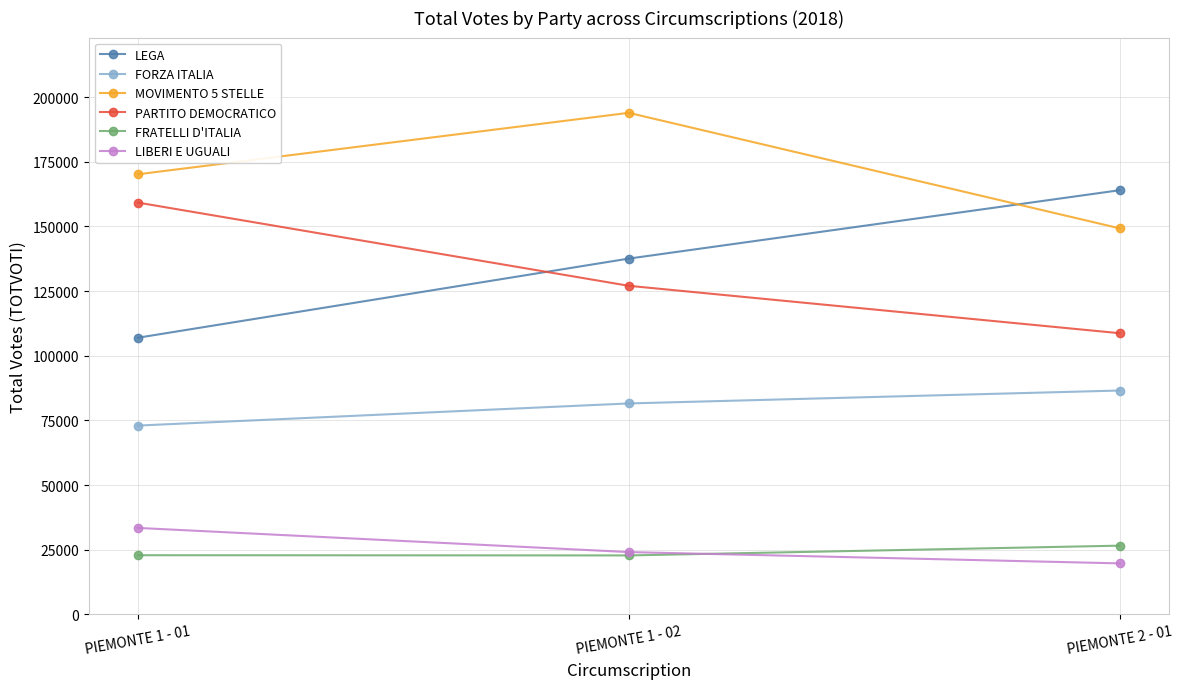

What is the spread (max minus min) of values at PIEMONTE 1 - 01?

147257